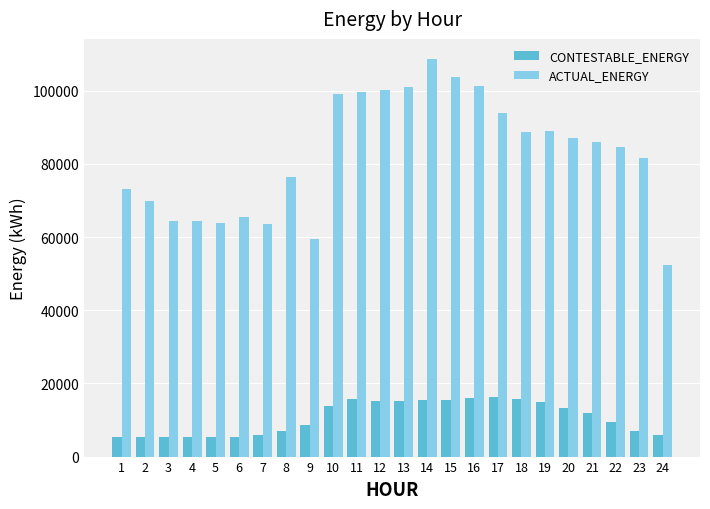

What is the average value of the CONTESTABLE_ENERGY series?

10634.0